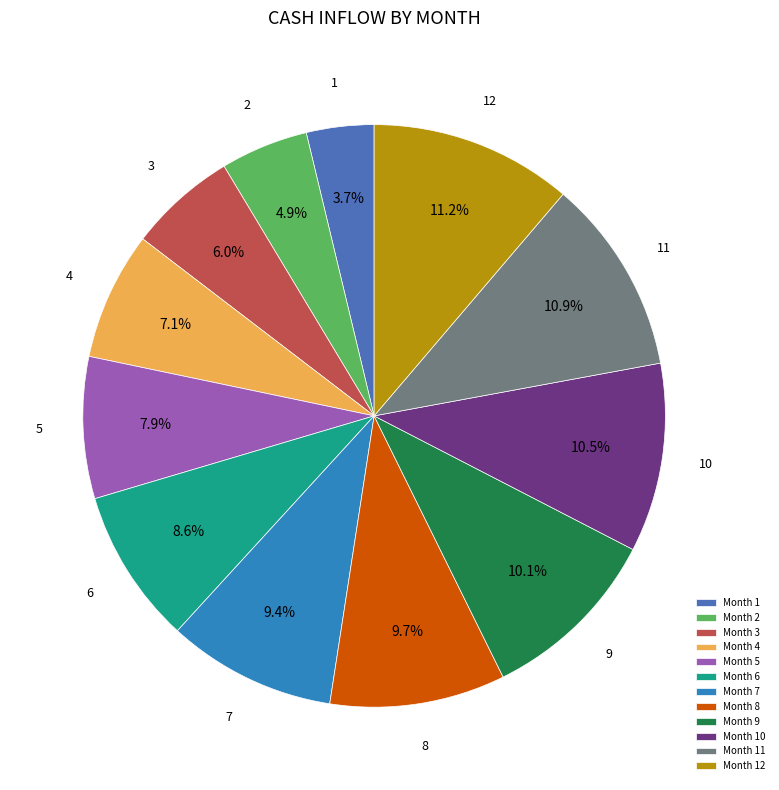

Combined, do Month 1 and Month 3 account for over 50%?

No